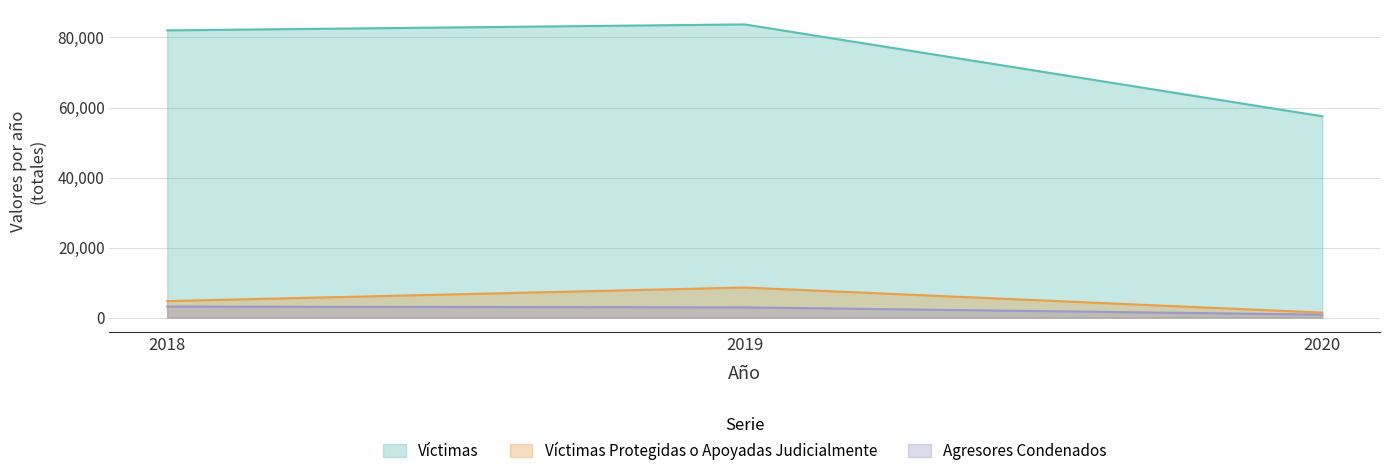

Which series has the largest total across all categories?

Víctimas